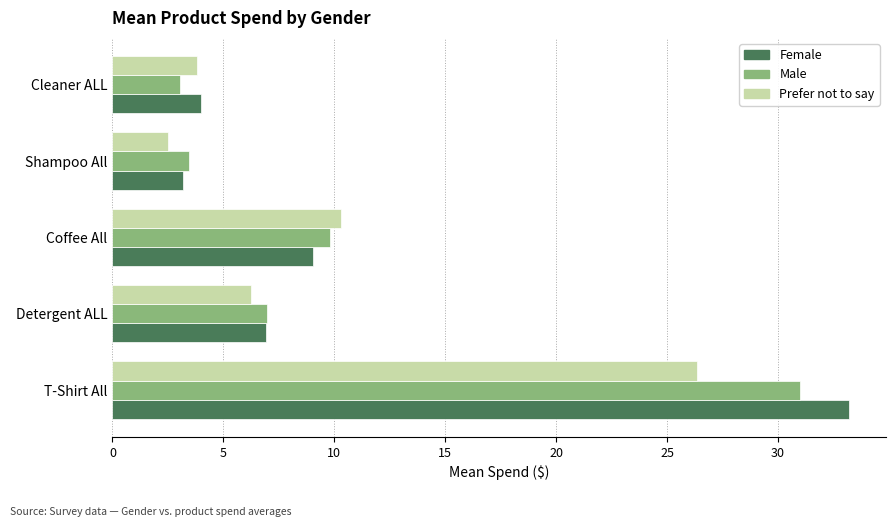

Rank the categories by Male value from lowest to highest.

Cleaner ALL, Shampoo All, Detergent ALL, Coffee All, T-Shirt All